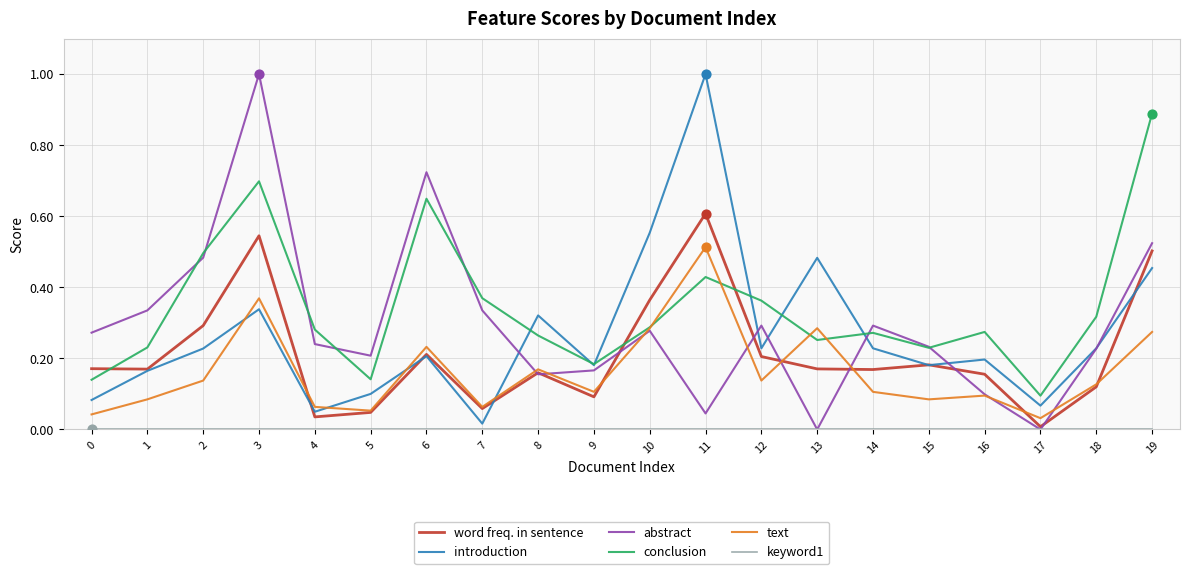

Which series changed the most between 7 and 13?

introduction